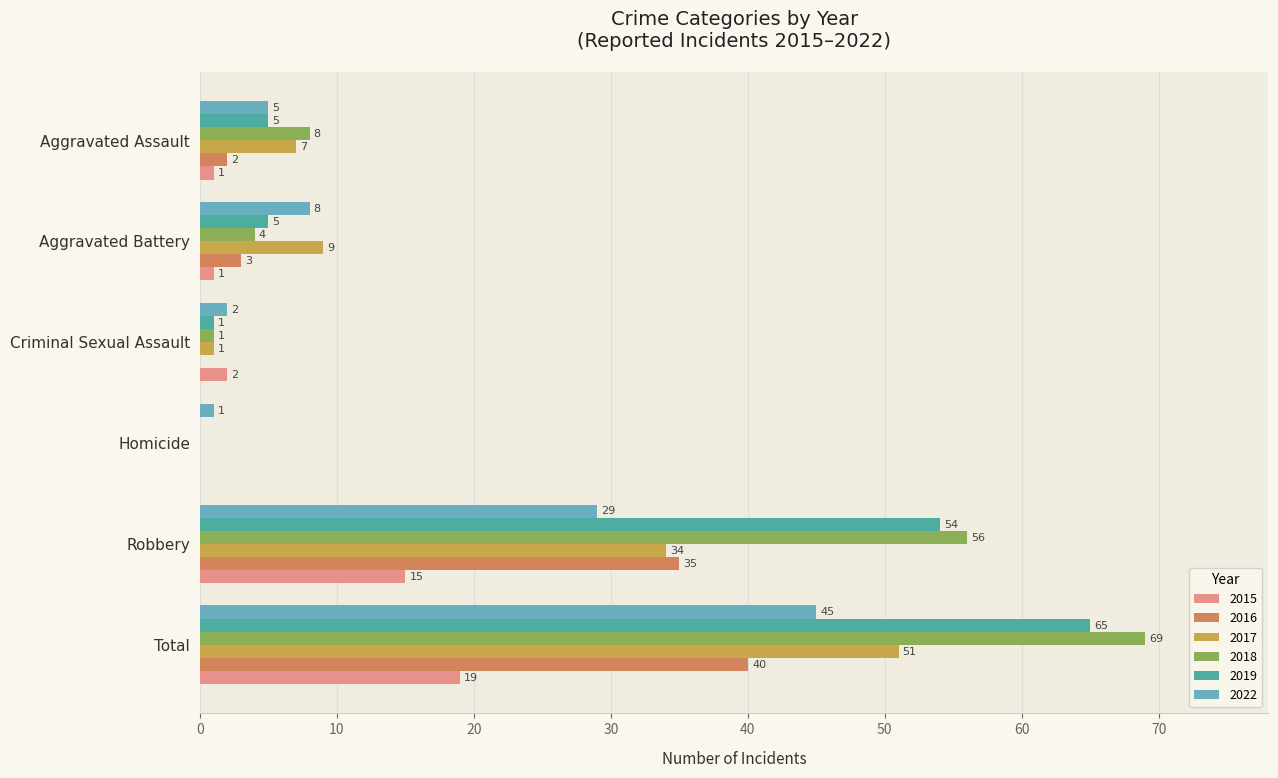

At which category is the sum across all series the highest?

Total